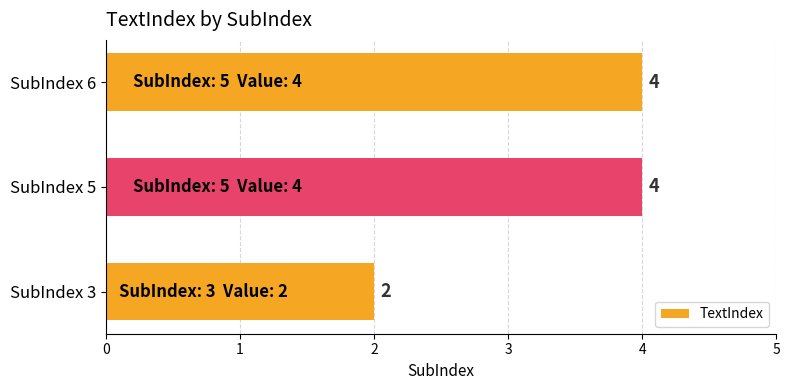

Approximately how many times larger is the value at SubIndex 6 compared to SubIndex 3?

2.0